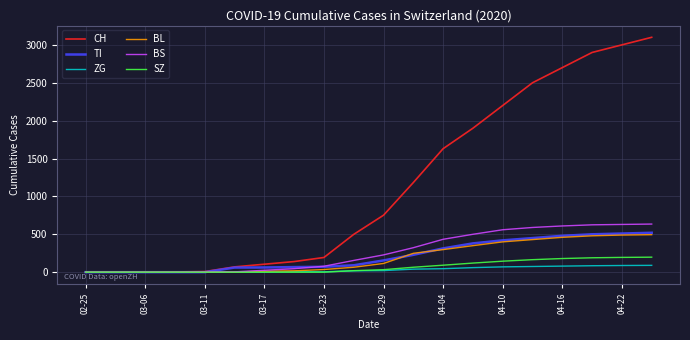

Which series has the largest total across all categories?

CH